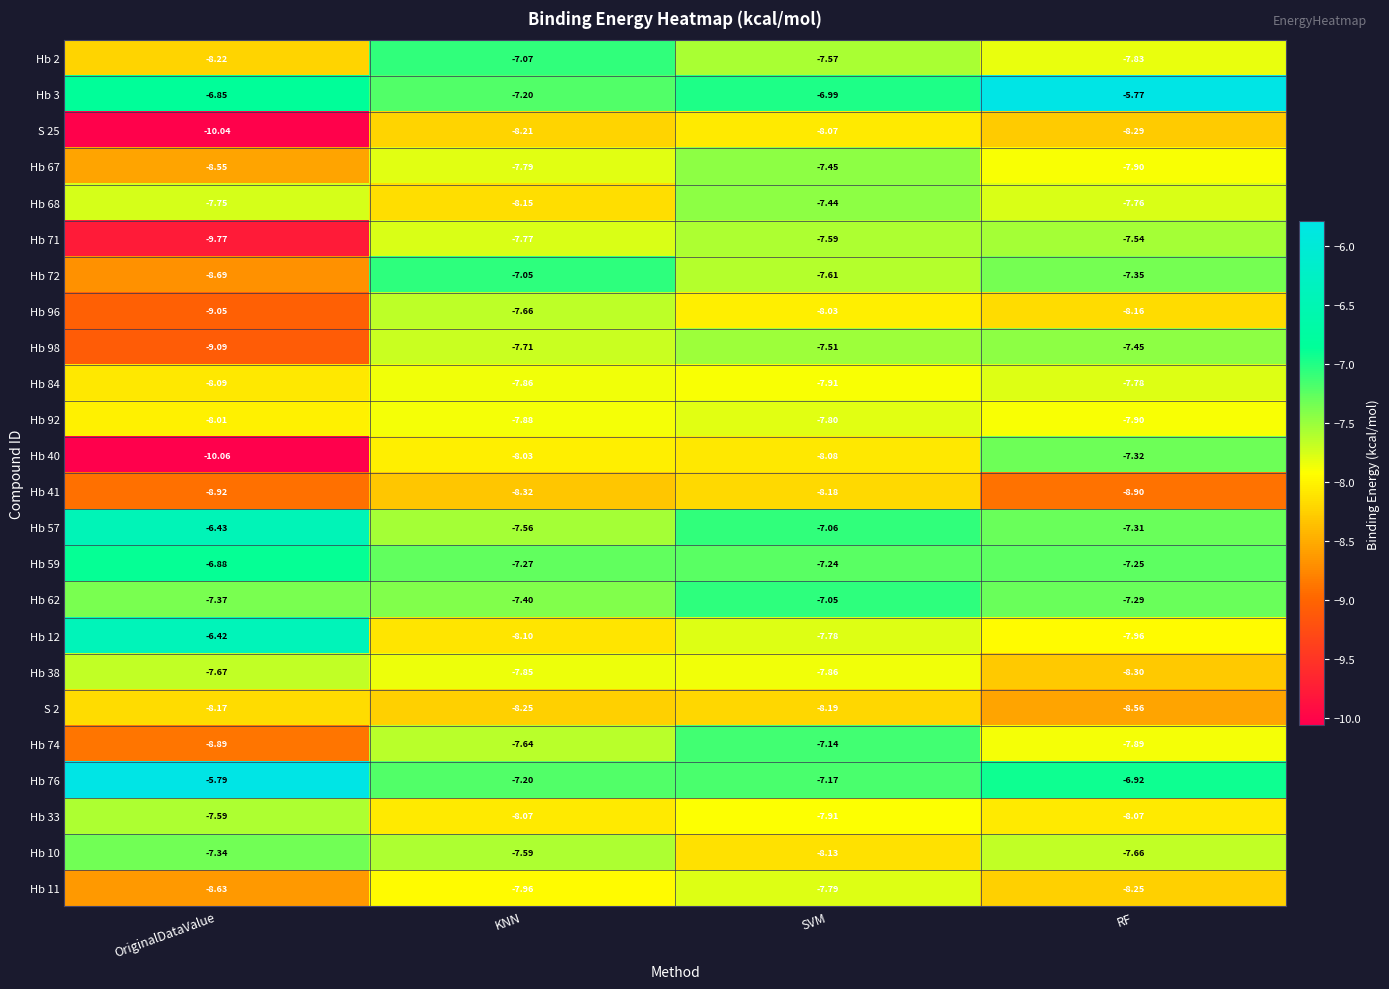

Which category has the highest value in the Hb 76 series?

OriginalDataValue